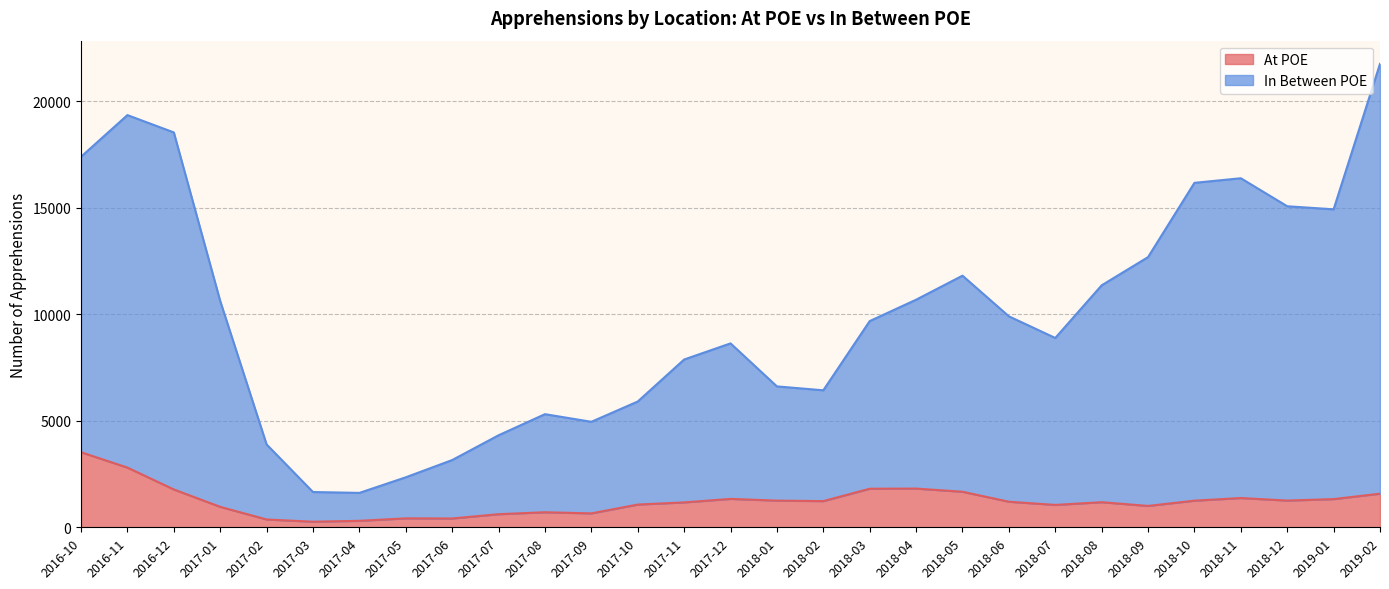

How many lines are shown in the chart?

2